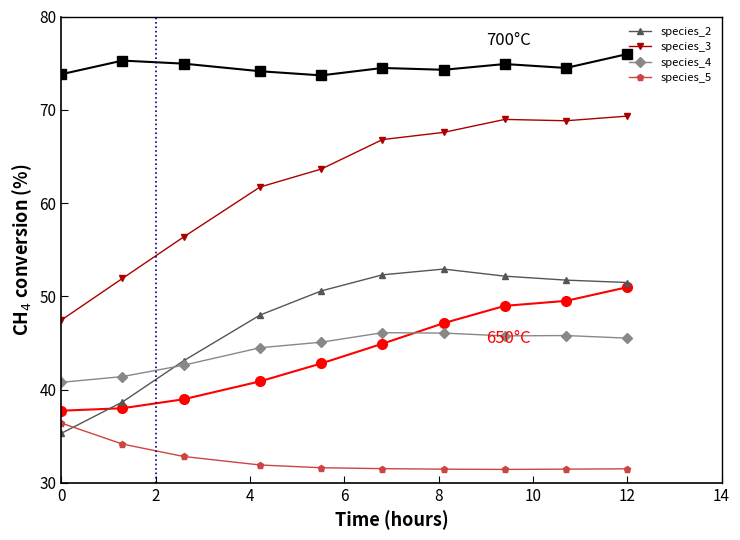

What is the maximum value shown in the chart?

76.0